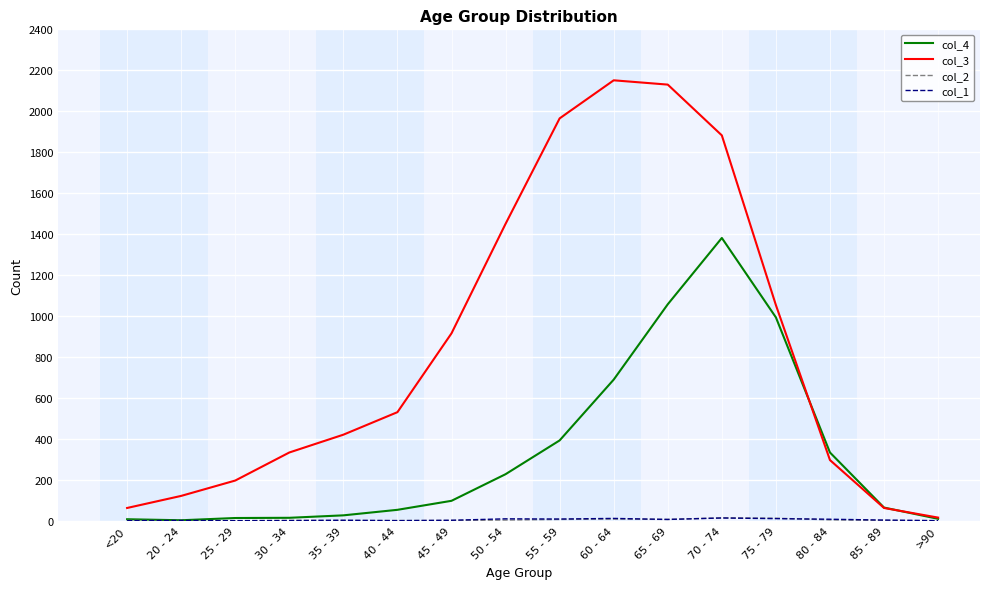

Which series has the widest spread of values?

col_3